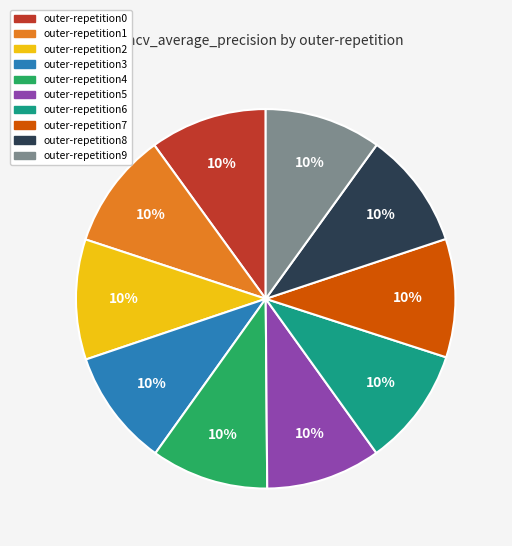

Does any single category account for the majority?

No